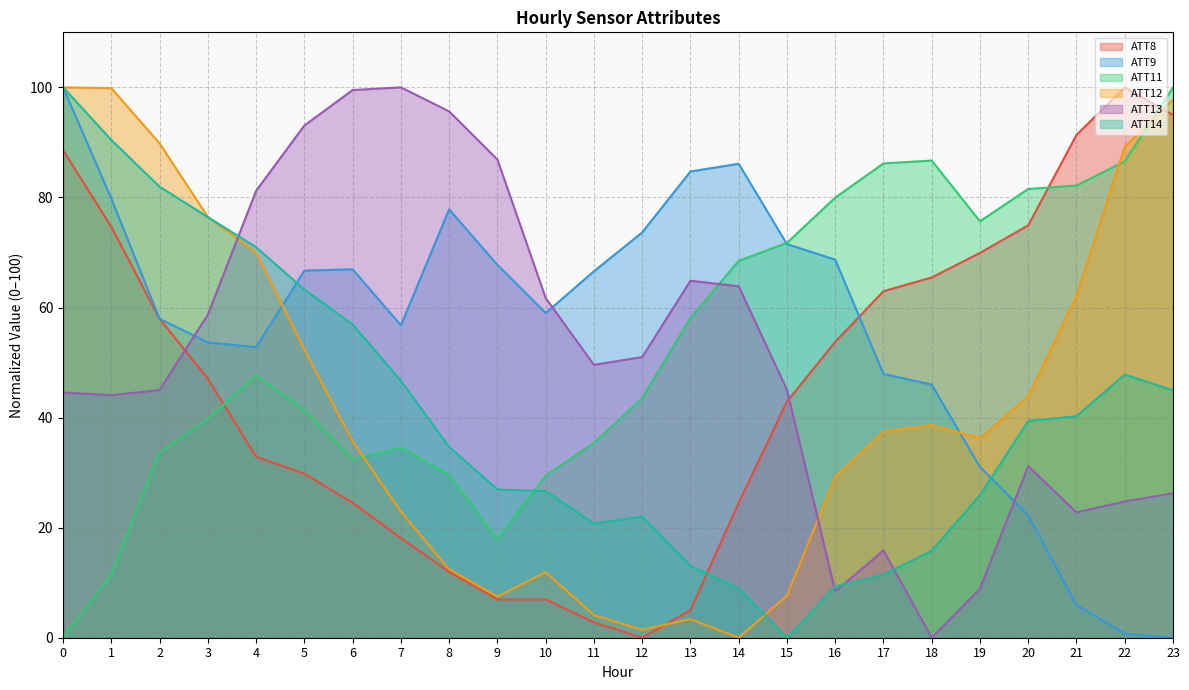

Is it true that ATT8 equals 57.9 at 2?

True